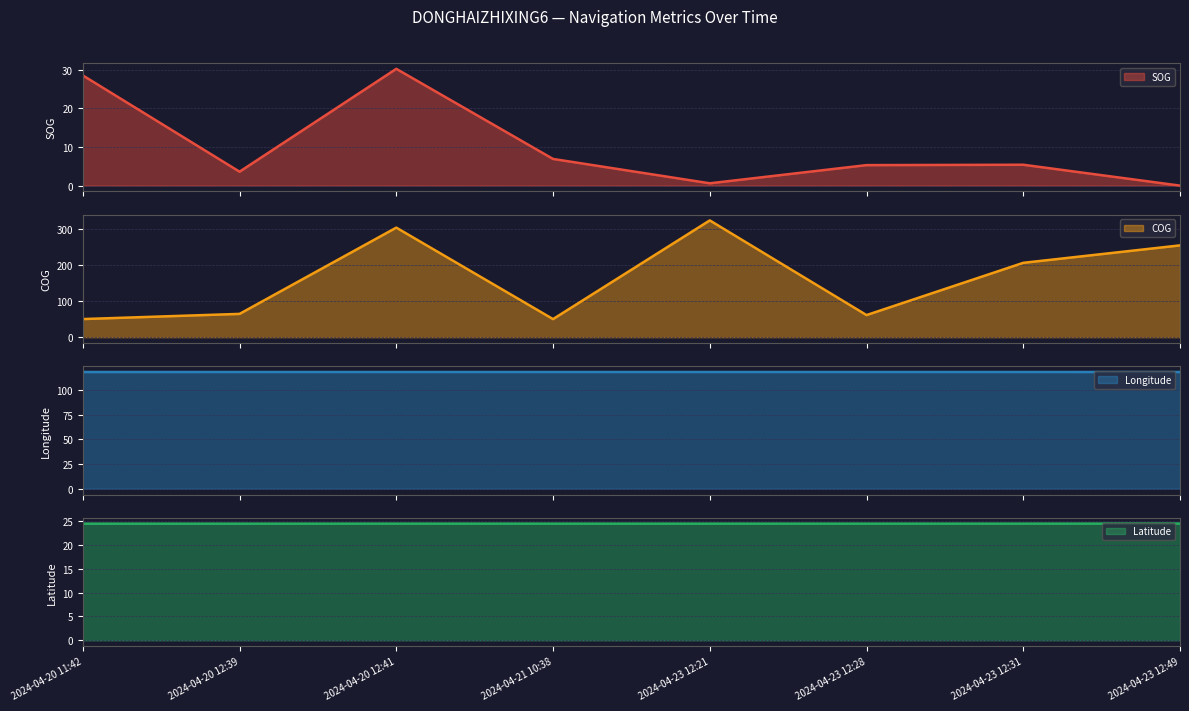

What is the minimum value for COG?

50.4